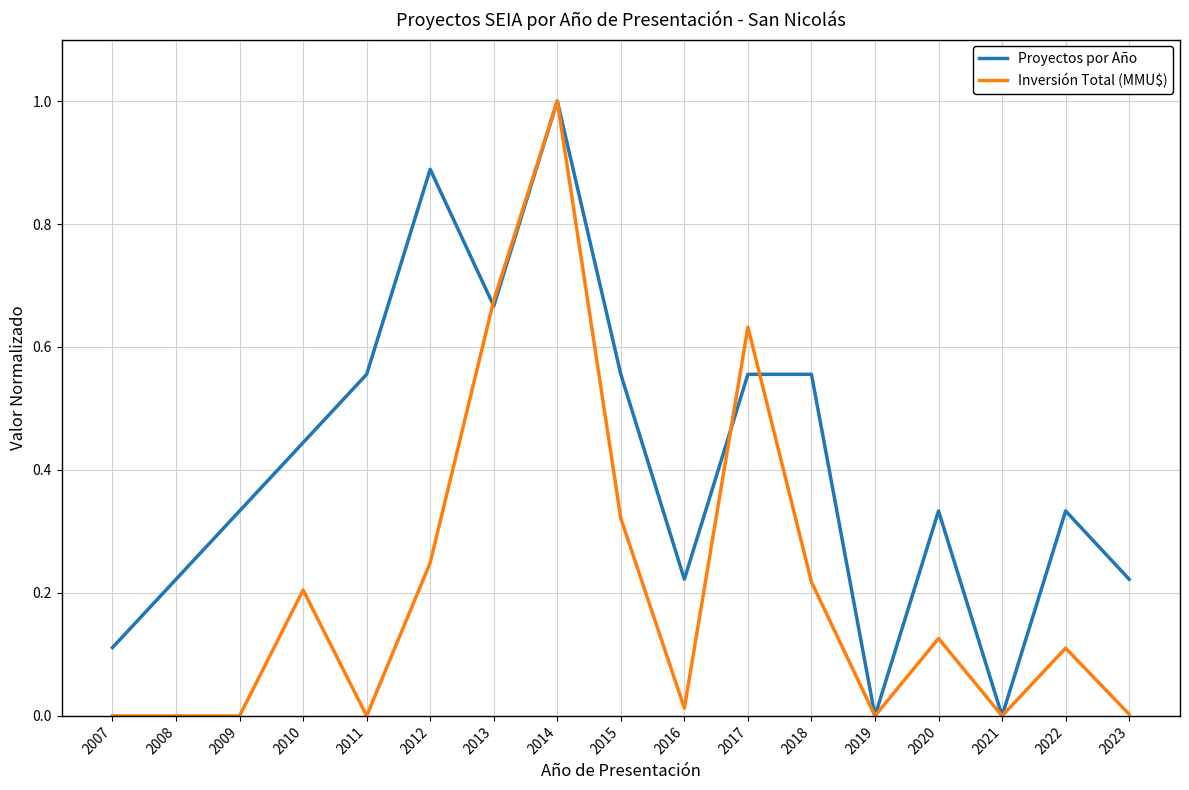

At which category is the sum across all series the highest?

2014